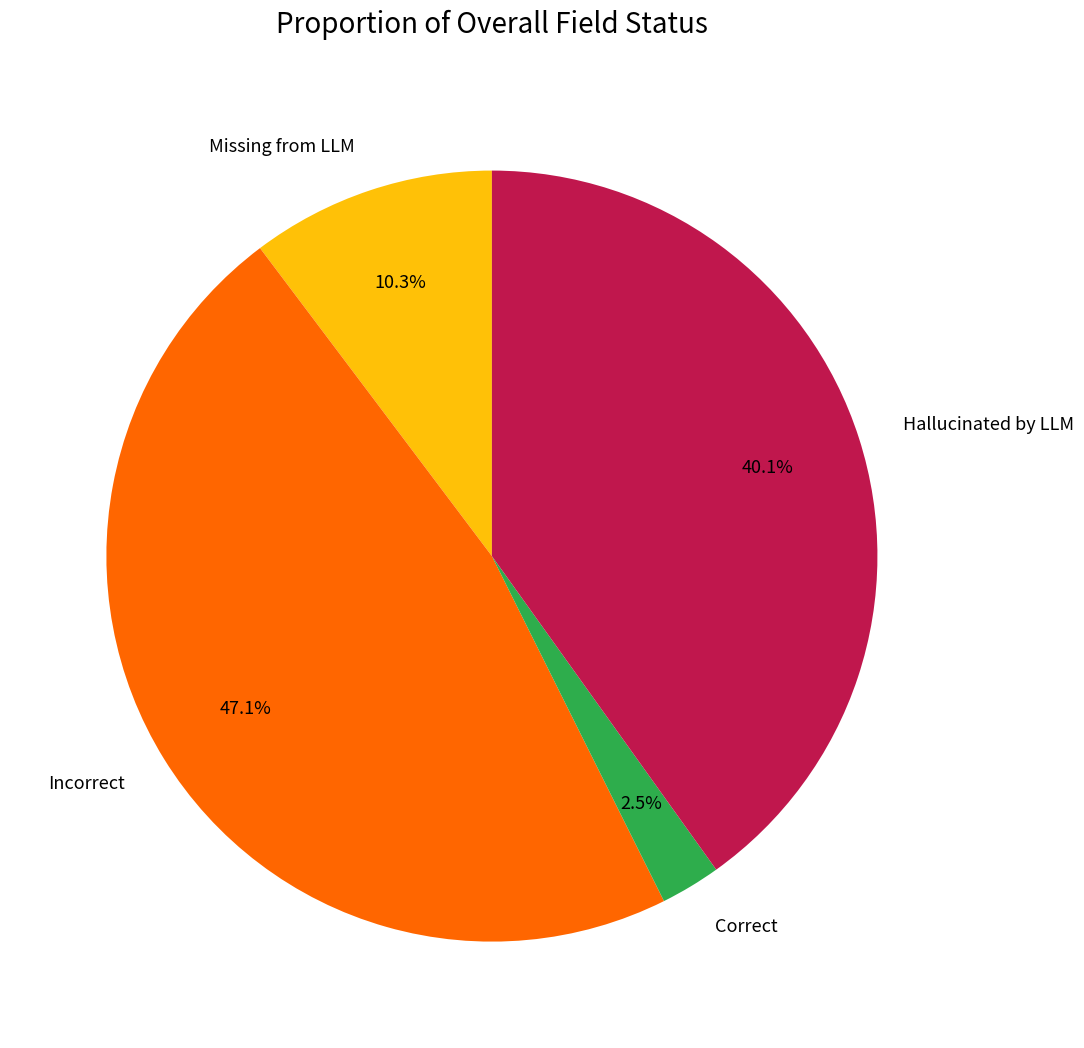

Which category has the biggest portion of the pie?

Incorrect